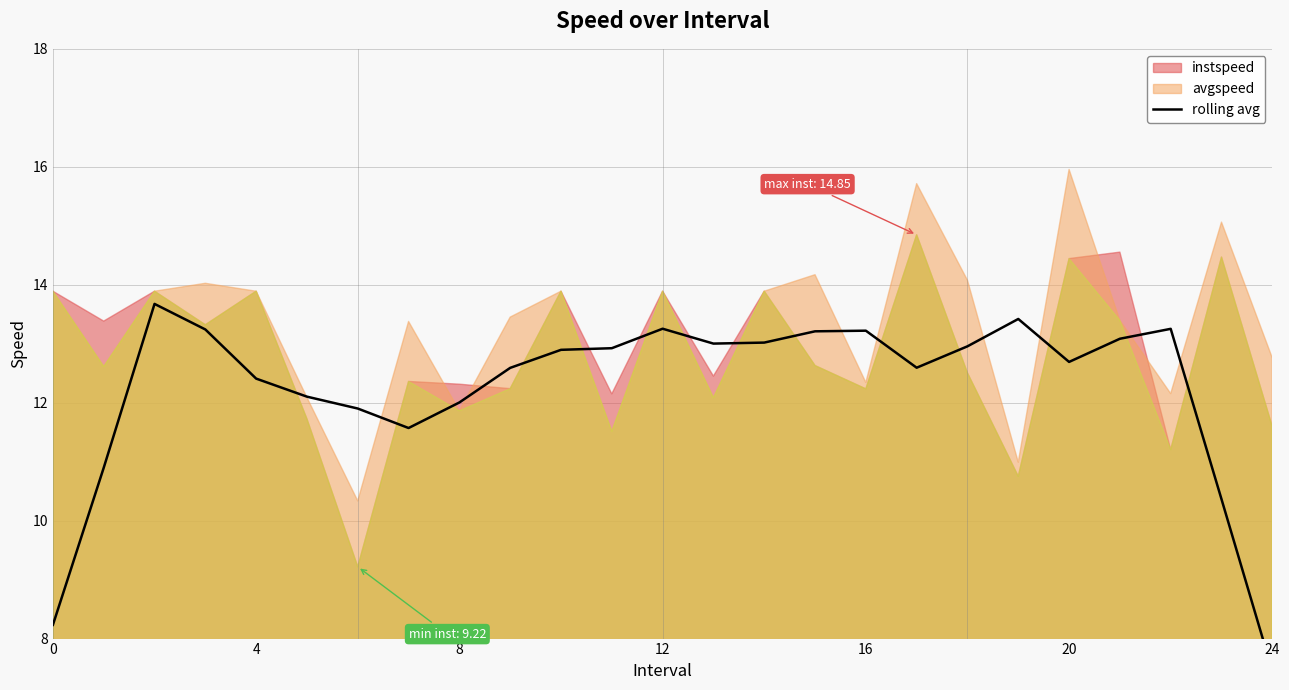

The chart shows a value of 13.1 at 21. True or false?

True